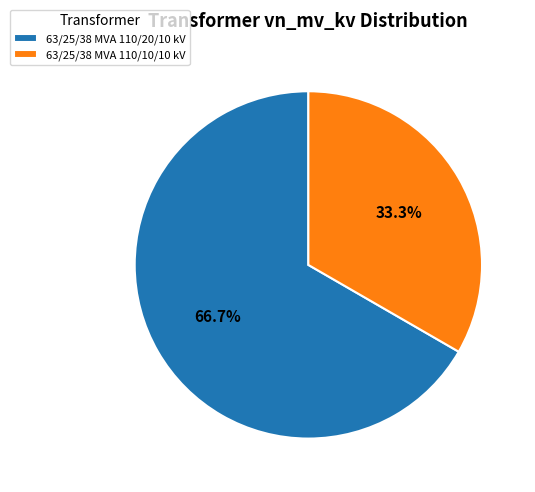

The 63/25/38 MVA 110/20/10 kV slice represents 75% of the pie. True or false?

False